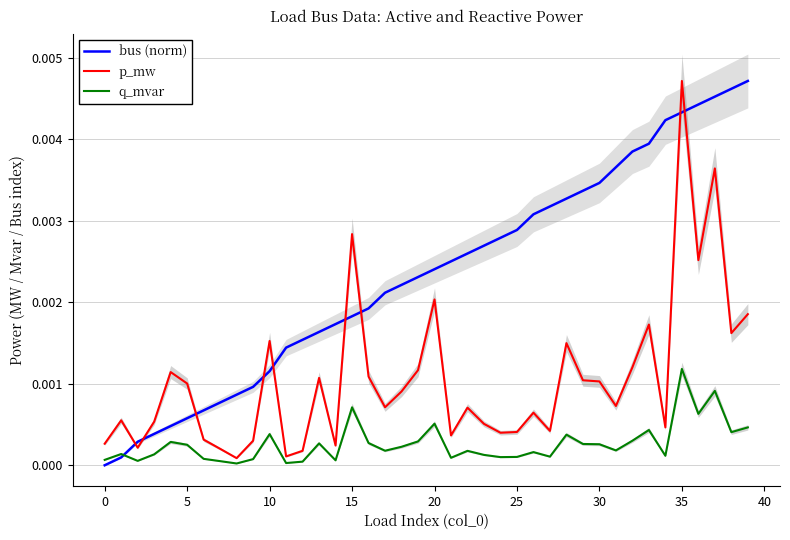

Which category has the highest value in the p_mw series?

35